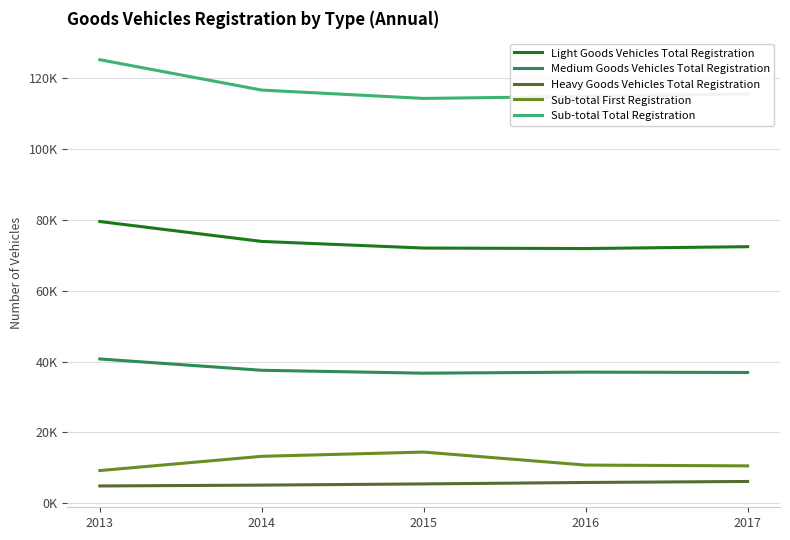

Reading left to right, list all the values displayed in this chart.

Light Goods Vehicles Total Registration: 2013=79478	2014=73865	2015=71997	2016=71856	2017=72384
Medium Goods Vehicles Total Registration: 2013=40720	2014=37529	2015=36712	2016=37010	2017=36905
Heavy Goods Vehicles Total Registration: 2013=4908	2014=5148	2015=5485	2016=5891	2017=6179
Sub-total First Registration: 2013=9249	2014=13271	2015=14467	2016=10798	2017=10574
Sub-total Total Registration: 2013=125106	2014=116542	2015=114194	2016=114757	2017=115468